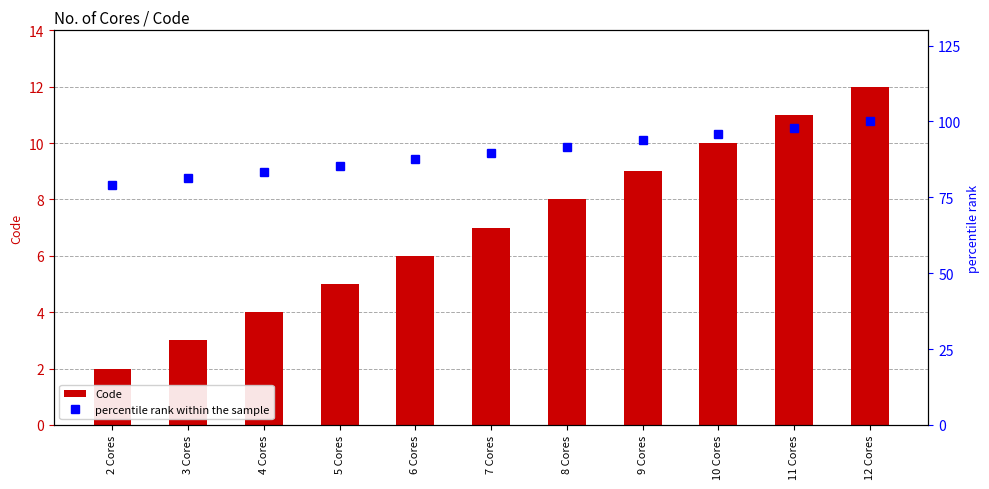

Reading left to right, list all the values displayed in this chart.

Code: 2 Cores=2.0	3 Cores=3.0	4 Cores=4.0	5 Cores=5.0	6 Cores=6.0	7 Cores=7.0	8 Cores=8.0	9 Cores=9.0	10 Cores=10.0	11 Cores=11.0	12 Cores=12.0
percentile rank within the sample: 2 Cores=79.2	3 Cores=81.2	4 Cores=83.3	5 Cores=85.4	6 Cores=87.5	7 Cores=89.6	8 Cores=91.7	9 Cores=93.8	10 Cores=95.8	11 Cores=97.9	12 Cores=100.0